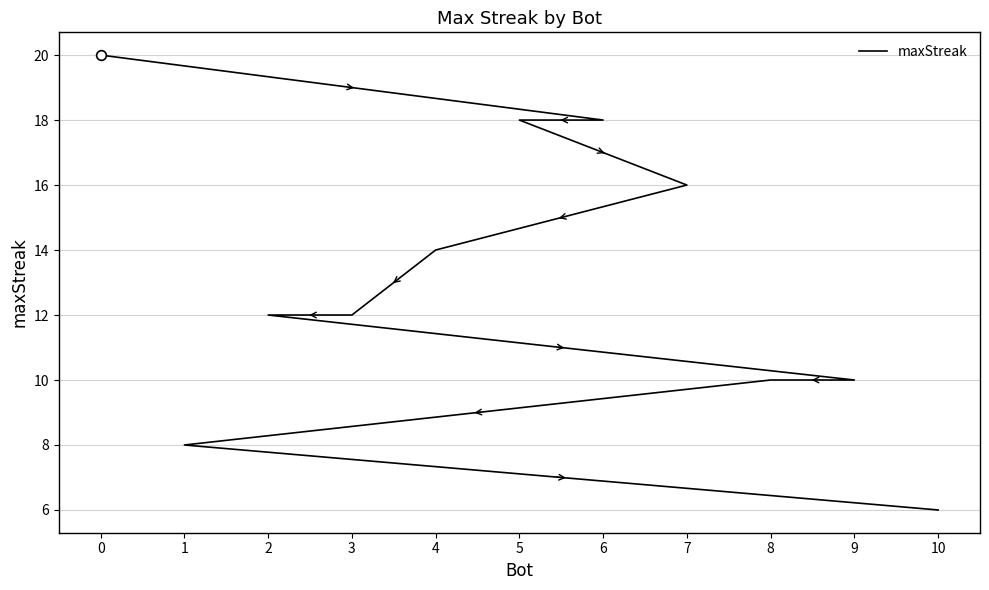

Rank the categories by value from highest to lowest.

0, 6, 5, 7, 4, 3, 2, 9, 8, 1, 10